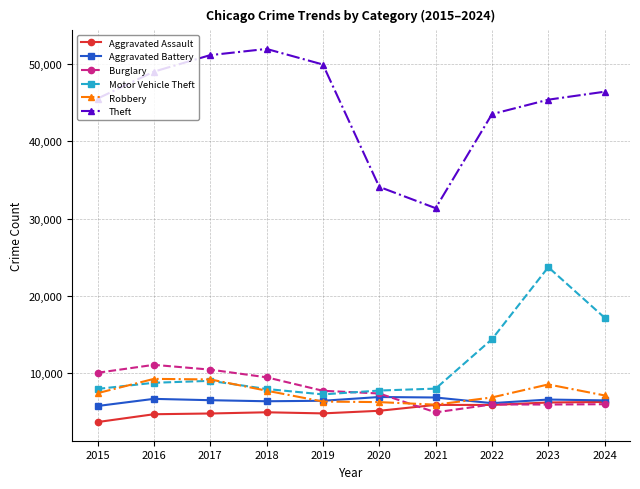

At which category does the chart reach its peak across all series?

2018